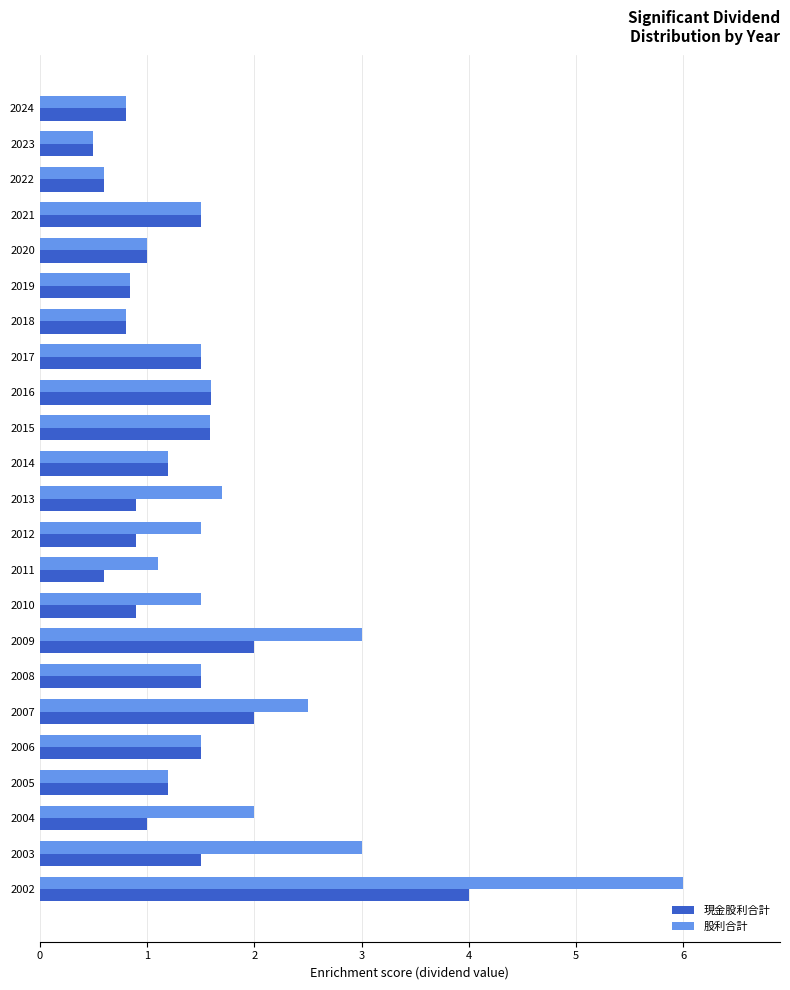

What is the sum of all 現金股利合計 values?

29.9